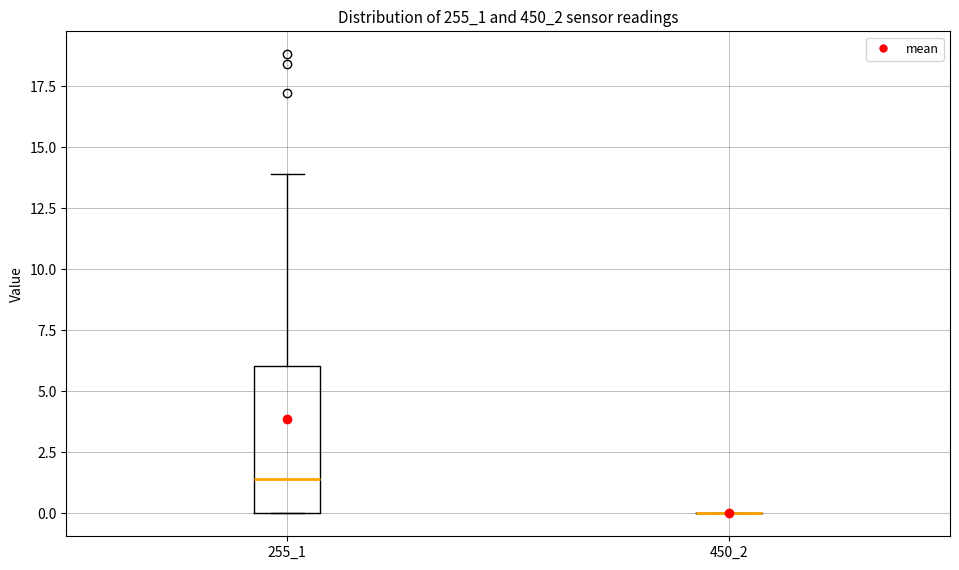

Reading left to right, read every box against the y-axis: the position of its median line, the range the box covers, and the ends of its whiskers. The values are not printed on the chart, so give them approximately, as read against the axis.

255_1: median 1.5, box 0.0 to 6.0, whiskers 0.0 to 14.0
450_2: box collapsed to a line at 0.0, whiskers 0.0 to 0.0